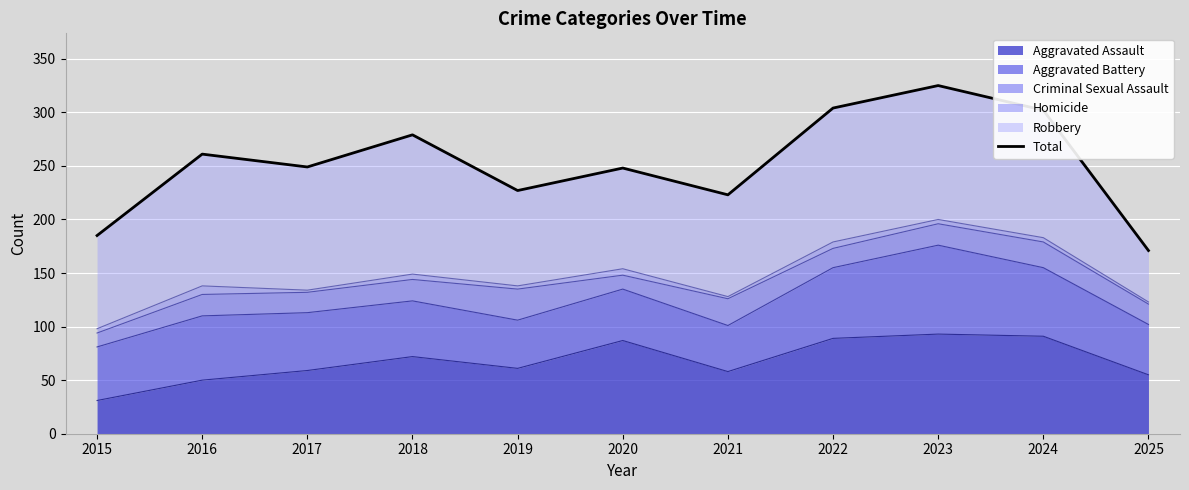

List the labels in order of value, largest first.

2023, 2022, 2024, 2018, 2016, 2017, 2020, 2019, 2021, 2015, 2025